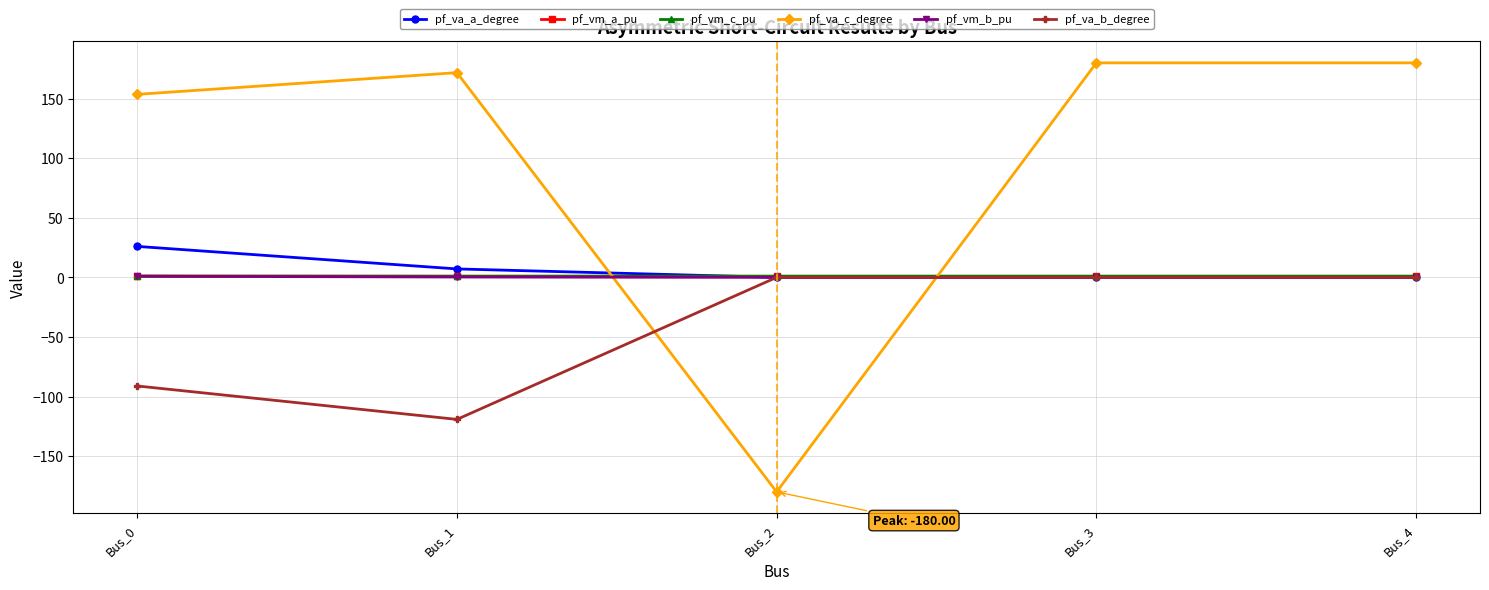

Is the value of pf_va_c_degree at Bus_3 greater than the value of pf_vm_c_pu at Bus_2?

Yes